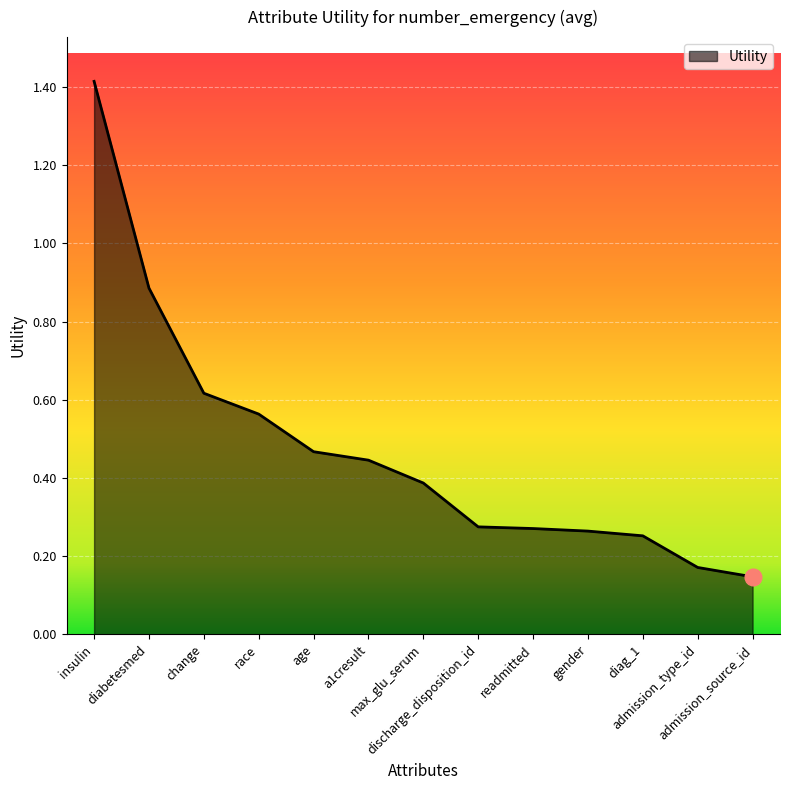

What is the difference between the maximum and minimum values?

1.3